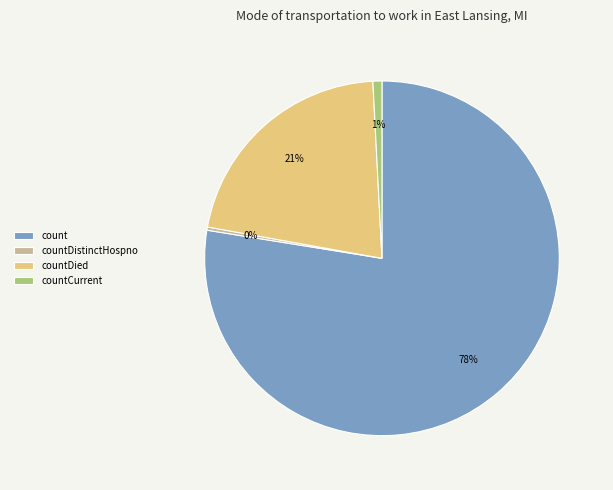

To the nearest percent, what is the difference between the countDistinctHospno and countDied slice percentages?

21%